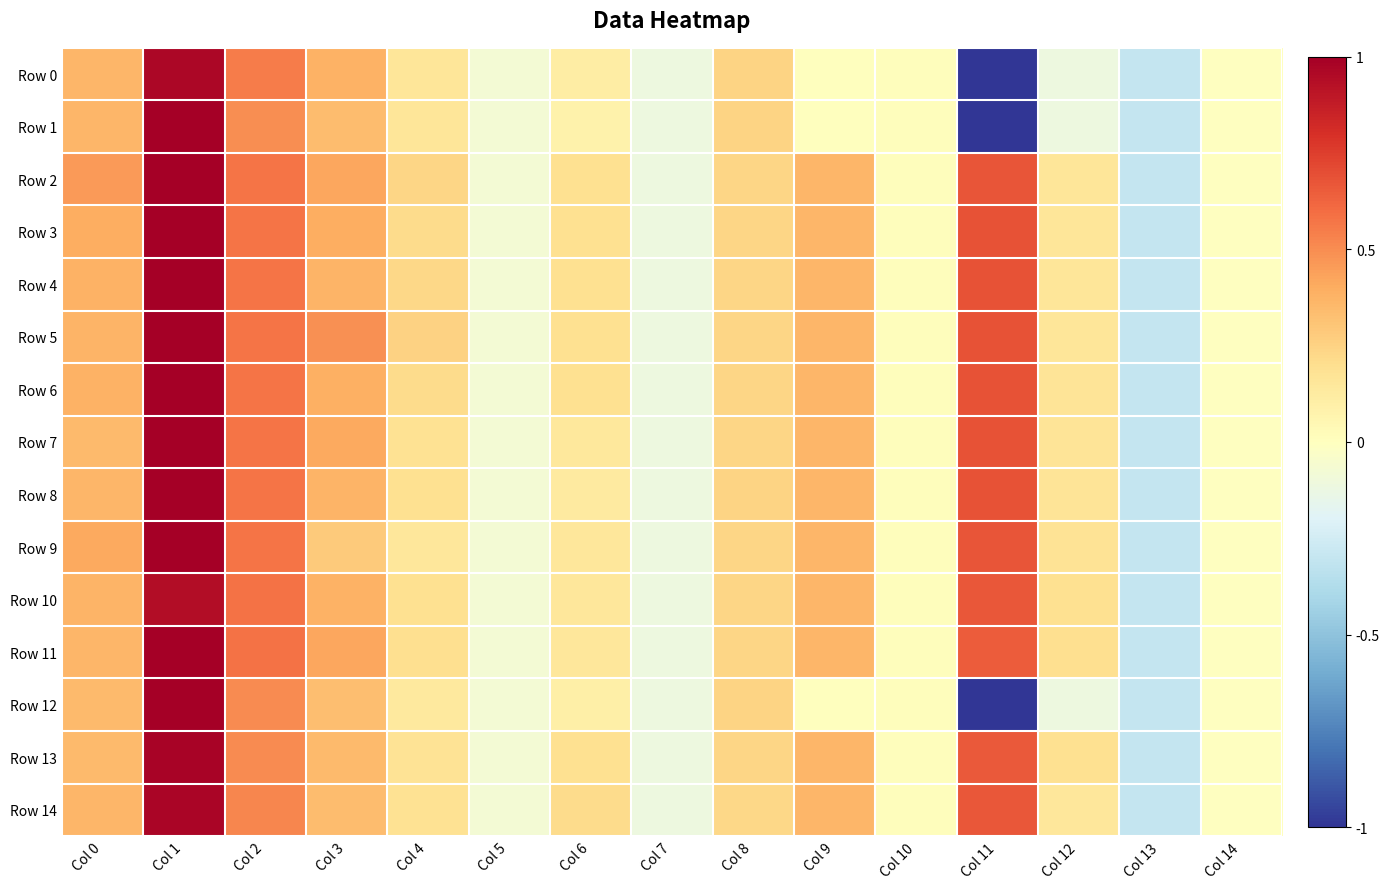

Reading left to right, list all the values displayed in this chart.

Row 0: Col 0=0.4	Col 1=1.0	Col 2=0.6	Col 3=0.4	Col 4=0.2	Col 5=-0.1	Col 6=0.1	Col 7=-0.1	Col 8=0.2	Col 9=0.0	Col 10=0.0	Col 11=-1.0	Col 12=-0.1	Col 13=-0.3	Col 14=-0.0
Row 1: Col 0=0.4	Col 1=1.0	Col 2=0.5	Col 3=0.3	Col 4=0.2	Col 5=-0.1	Col 6=0.1	Col 7=-0.1	Col 8=0.2	Col 9=0.0	Col 10=0.0	Col 11=-1.0	Col 12=-0.1	Col 13=-0.3	Col 14=-0.0
Row 2: Col 0=0.5	Col 1=1.0	Col 2=0.6	Col 3=0.4	Col 4=0.2	Col 5=-0.1	Col 6=0.2	Col 7=-0.1	Col 8=0.2	Col 9=0.4	Col 10=0.0	Col 11=0.7	Col 12=0.2	Col 13=-0.3	Col 14=-0.0
Row 3: Col 0=0.4	Col 1=1.0	Col 2=0.6	Col 3=0.4	Col 4=0.2	Col 5=-0.1	Col 6=0.2	Col 7=-0.1	Col 8=0.2	Col 9=0.4	Col 10=0.0	Col 11=0.7	Col 12=0.2	Col 13=-0.3	Col 14=-0.0
Row 4: Col 0=0.4	Col 1=1.0	Col 2=0.6	Col 3=0.4	Col 4=0.2	Col 5=-0.1	Col 6=0.2	Col 7=-0.1	Col 8=0.2	Col 9=0.4	Col 10=0.0	Col 11=0.7	Col 12=0.2	Col 13=-0.3	Col 14=-0.0
Row 5: Col 0=0.4	Col 1=1.0	Col 2=0.6	Col 3=0.5	Col 4=0.3	Col 5=-0.1	Col 6=0.2	Col 7=-0.1	Col 8=0.2	Col 9=0.4	Col 10=0.0	Col 11=0.7	Col 12=0.2	Col 13=-0.3	Col 14=-0.0
Row 6: Col 0=0.4	Col 1=1.0	Col 2=0.6	Col 3=0.4	Col 4=0.2	Col 5=-0.1	Col 6=0.2	Col 7=-0.1	Col 8=0.2	Col 9=0.4	Col 10=0.0	Col 11=0.7	Col 12=0.2	Col 13=-0.3	Col 14=-0.0
Row 7: Col 0=0.3	Col 1=1.0	Col 2=0.6	Col 3=0.4	Col 4=0.2	Col 5=-0.1	Col 6=0.1	Col 7=-0.1	Col 8=0.2	Col 9=0.4	Col 10=0.0	Col 11=0.7	Col 12=0.2	Col 13=-0.3	Col 14=-0.0
Row 8: Col 0=0.4	Col 1=1.0	Col 2=0.6	Col 3=0.4	Col 4=0.2	Col 5=-0.1	Col 6=0.1	Col 7=-0.1	Col 8=0.2	Col 9=0.4	Col 10=0.0	Col 11=0.7	Col 12=0.2	Col 13=-0.3	Col 14=-0.0
Row 9: Col 0=0.4	Col 1=1.0	Col 2=0.6	Col 3=0.3	Col 4=0.1	Col 5=-0.1	Col 6=0.2	Col 7=-0.1	Col 8=0.2	Col 9=0.4	Col 10=0.0	Col 11=0.7	Col 12=0.2	Col 13=-0.3	Col 14=-0.0
Row 10: Col 0=0.4	Col 1=0.9	Col 2=0.6	Col 3=0.4	Col 4=0.2	Col 5=-0.1	Col 6=0.2	Col 7=-0.1	Col 8=0.2	Col 9=0.4	Col 10=0.0	Col 11=0.7	Col 12=0.2	Col 13=-0.3	Col 14=-0.0
Row 11: Col 0=0.4	Col 1=1.0	Col 2=0.6	Col 3=0.4	Col 4=0.2	Col 5=-0.1	Col 6=0.2	Col 7=-0.1	Col 8=0.2	Col 9=0.4	Col 10=0.0	Col 11=0.7	Col 12=0.2	Col 13=-0.3	Col 14=-0.0
Row 12: Col 0=0.3	Col 1=1.0	Col 2=0.5	Col 3=0.3	Col 4=0.1	Col 5=-0.1	Col 6=0.1	Col 7=-0.1	Col 8=0.2	Col 9=0.0	Col 10=0.0	Col 11=-1.0	Col 12=-0.1	Col 13=-0.3	Col 14=-0.0
Row 13: Col 0=0.3	Col 1=1.0	Col 2=0.5	Col 3=0.3	Col 4=0.2	Col 5=-0.1	Col 6=0.2	Col 7=-0.1	Col 8=0.2	Col 9=0.4	Col 10=0.0	Col 11=0.7	Col 12=0.2	Col 13=-0.3	Col 14=-0.0
Row 14: Col 0=0.4	Col 1=1.0	Col 2=0.5	Col 3=0.3	Col 4=0.2	Col 5=-0.1	Col 6=0.2	Col 7=-0.1	Col 8=0.2	Col 9=0.4	Col 10=0.0	Col 11=0.7	Col 12=0.2	Col 13=-0.3	Col 14=-0.0